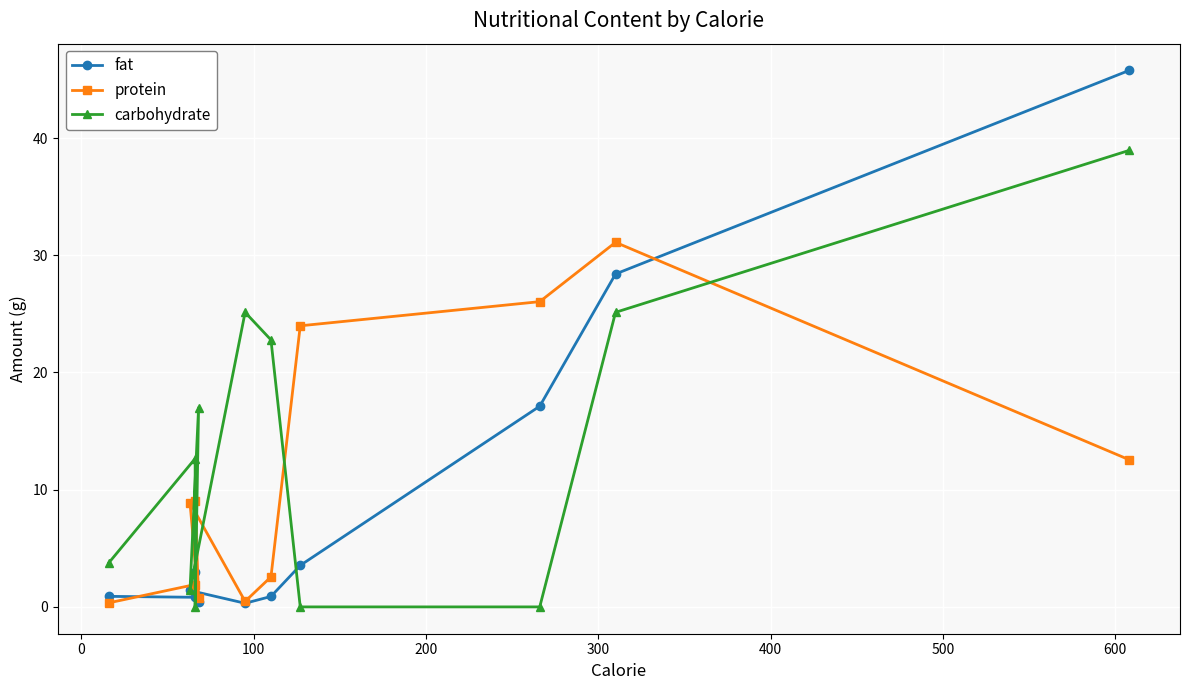

Is this an area chart (filled region under the line)?

No